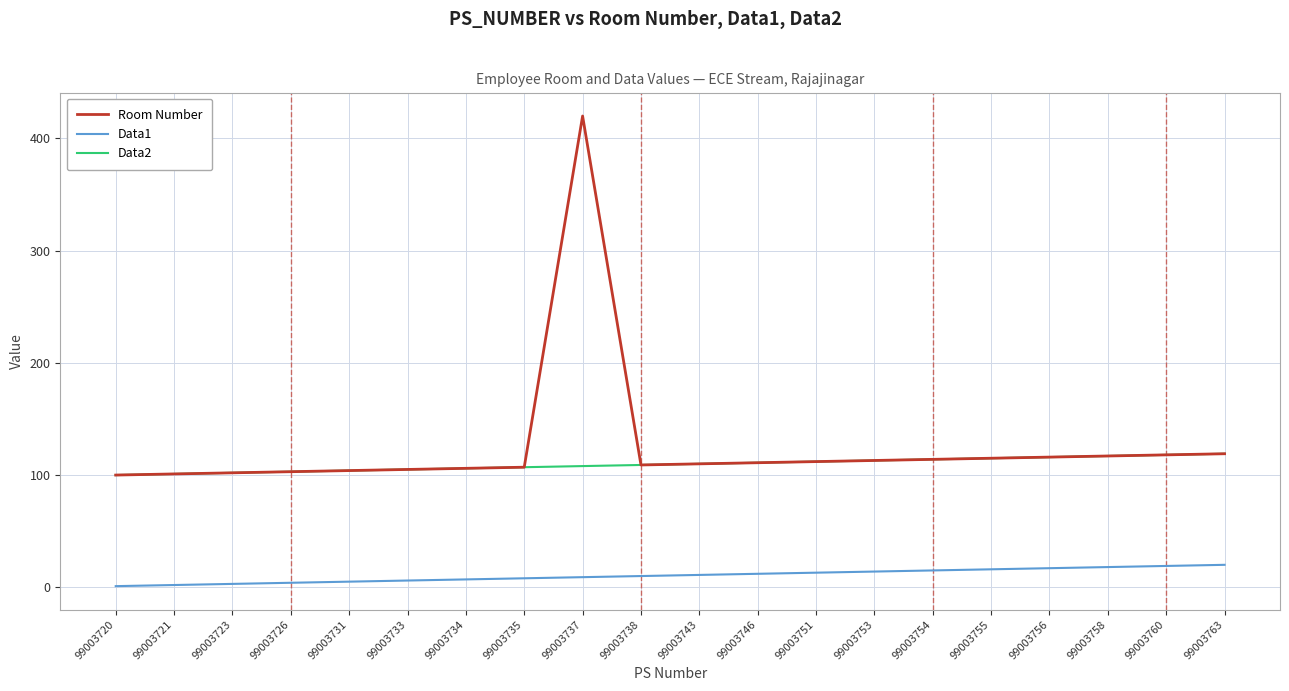

What are all the series names shown in the legend?

Room Number, Data1, Data2